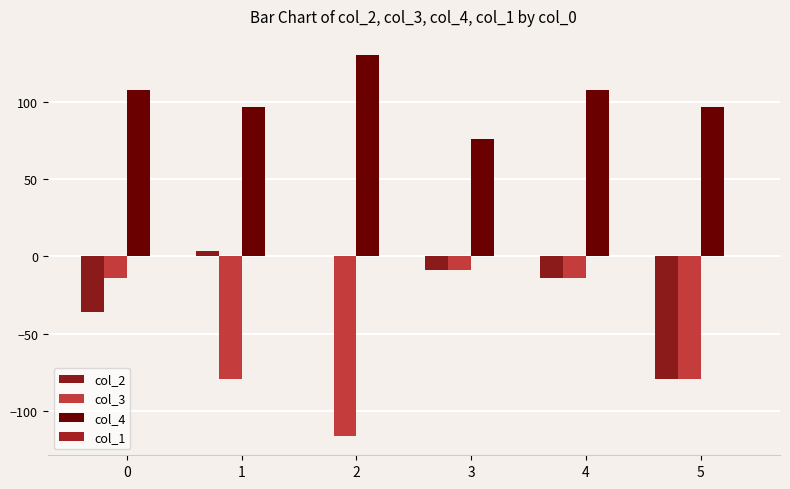

At which label does col_3 reach its peak?

3